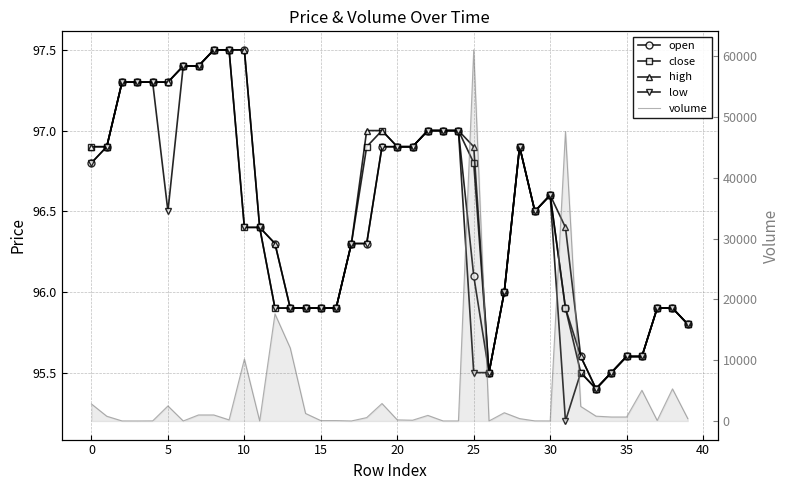

What is the value of the open point at the 7th from the left?

97.4